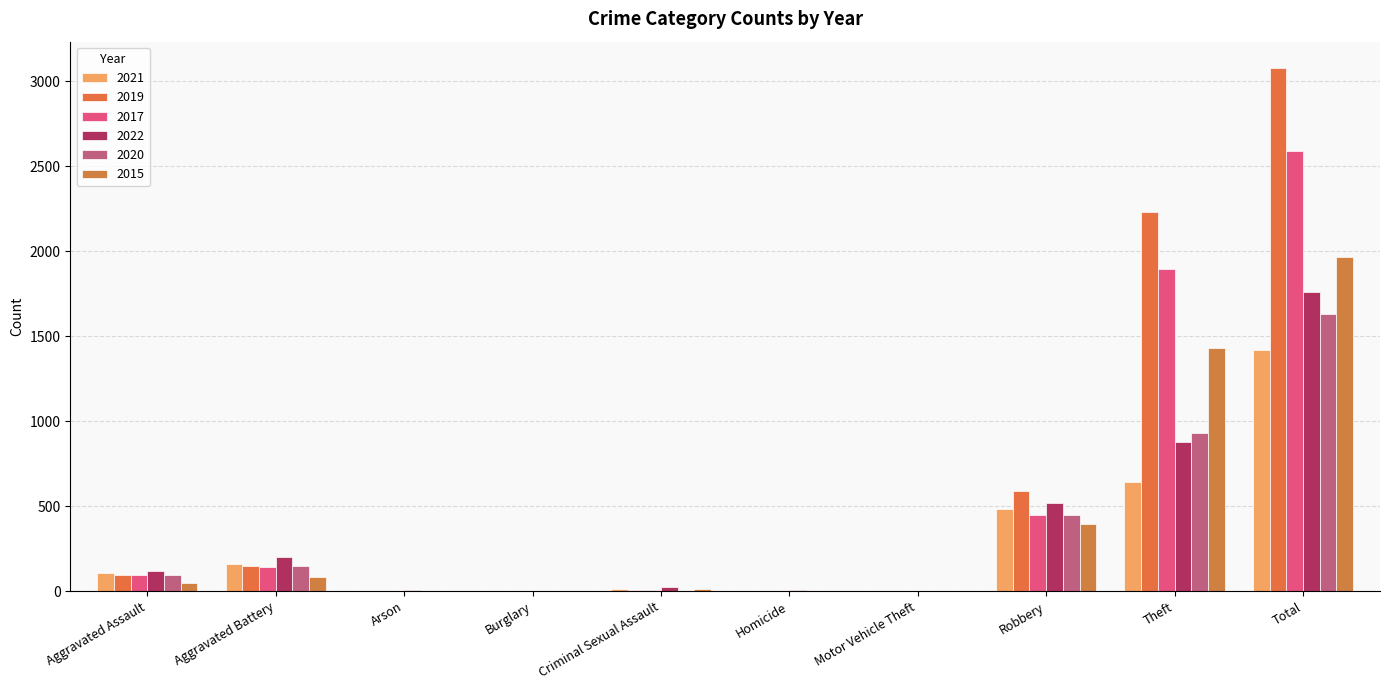

What is the difference between the highest and lowest values at Homicide?

5